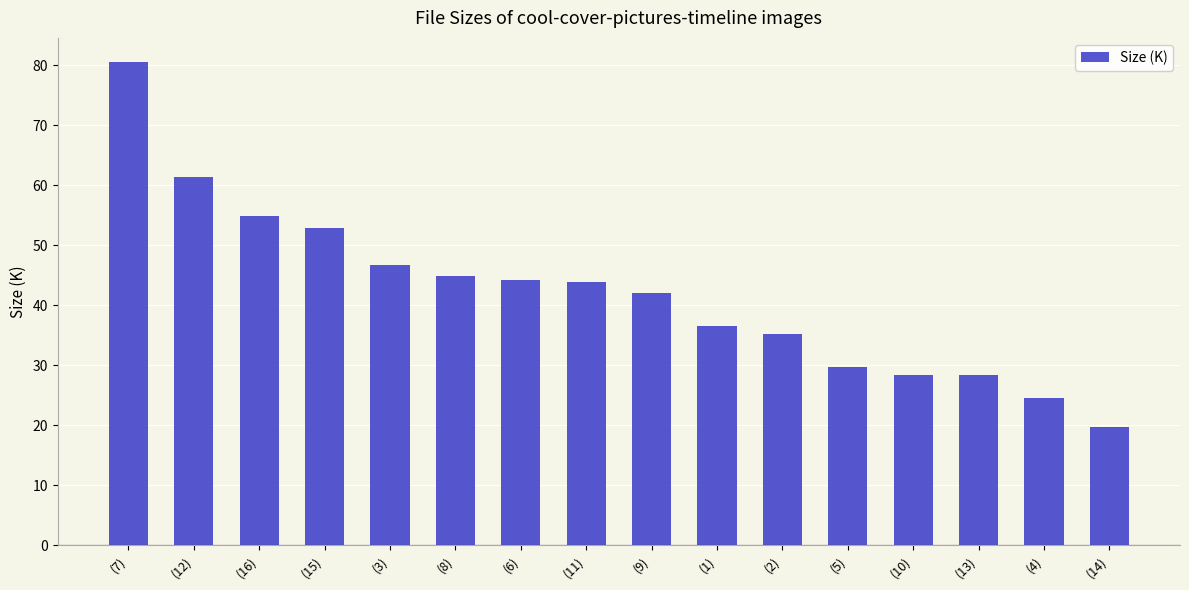

How many series are shown in this chart?

1